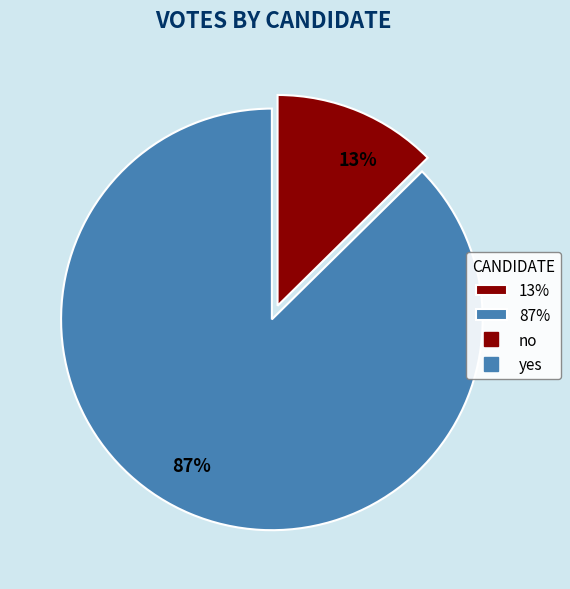

What is the majority slice?

87%